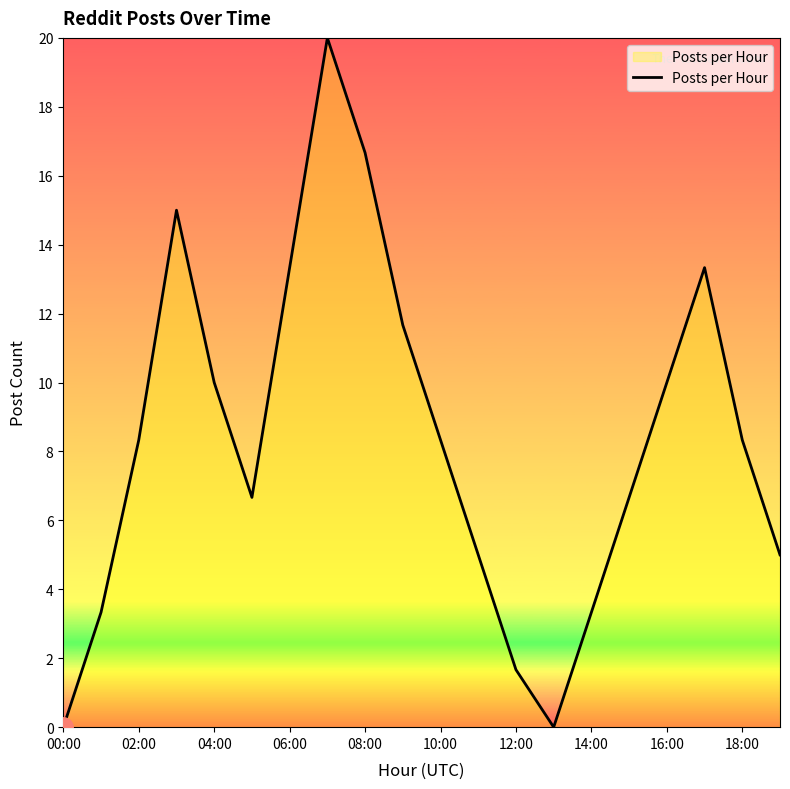

What is the greatest value displayed?

20.0